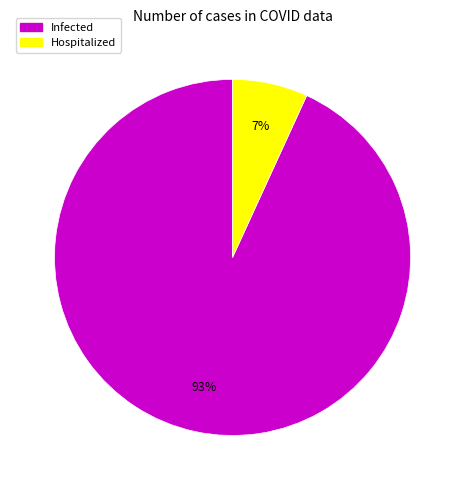

How many slices are in this pie chart?

2